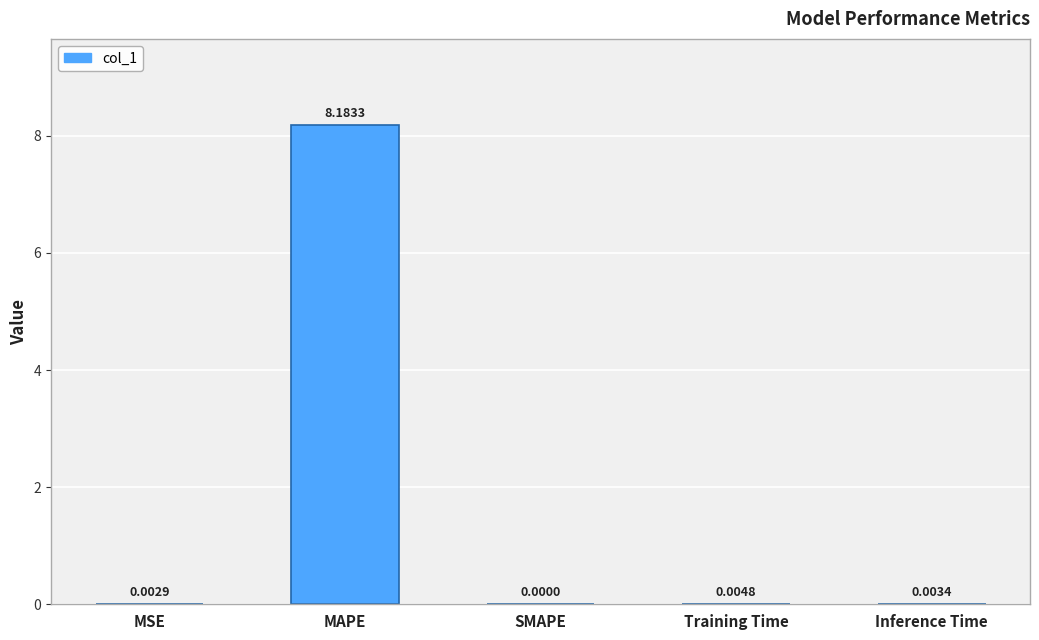

Which label corresponds to the largest value in the chart?

MAPE